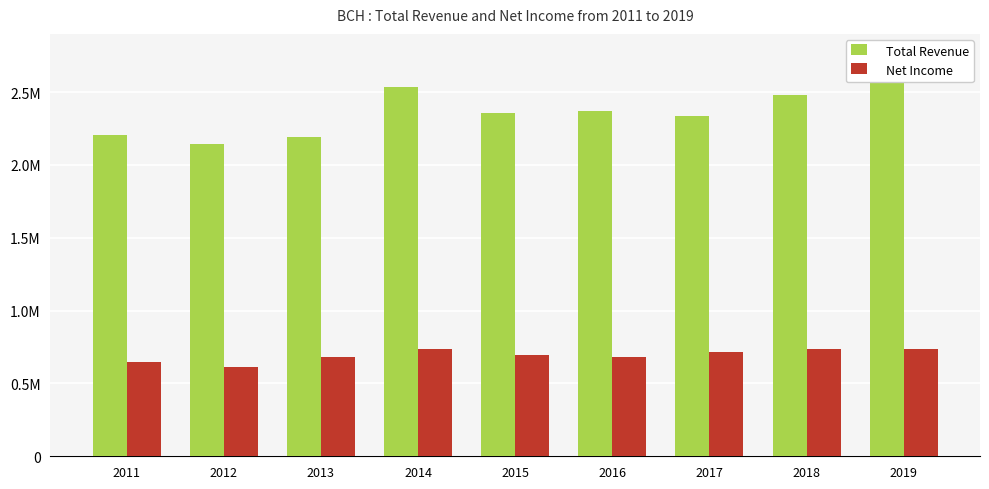

Reading left to right, extract all data points from this chart.

Total Revenue: 2011=2207500	2012=2141100	2013=2189800	2014=2536500	2015=2355100	2016=2370400	2017=2333000	2018=2479400	2019=2618400
Net Income: 2011=644100	2012=614200	2013=682200	2014=738400	2015=693200	2016=684800	2017=714300	2018=737600	2019=735300